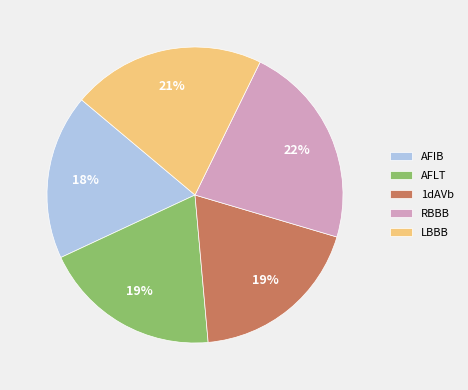

To the nearest percent, what is the difference between the LBBB and AFLT slice percentages?

2%